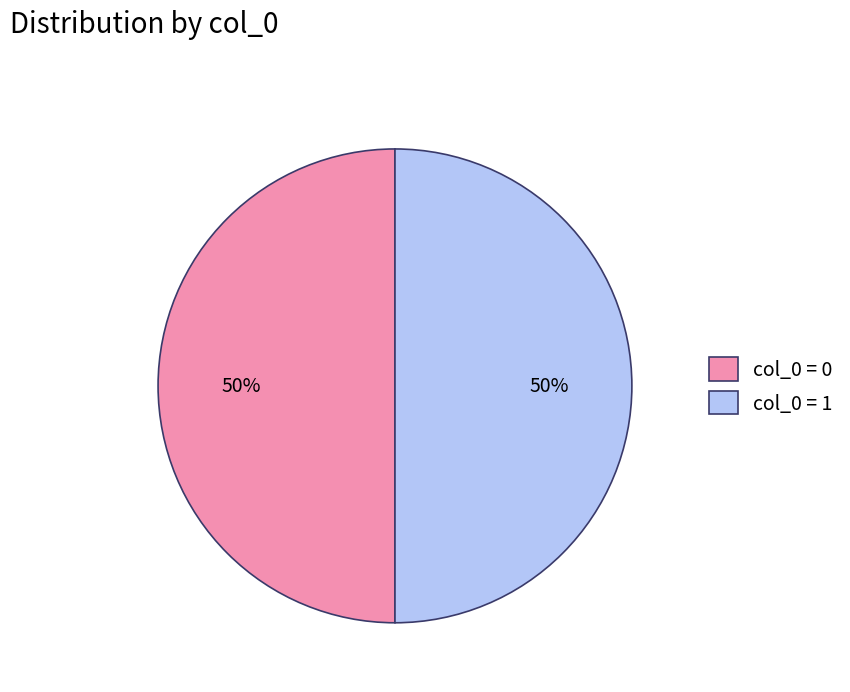

Approximately how many times larger is the value at col_0 = 0 compared to col_0 = 1?

1.0